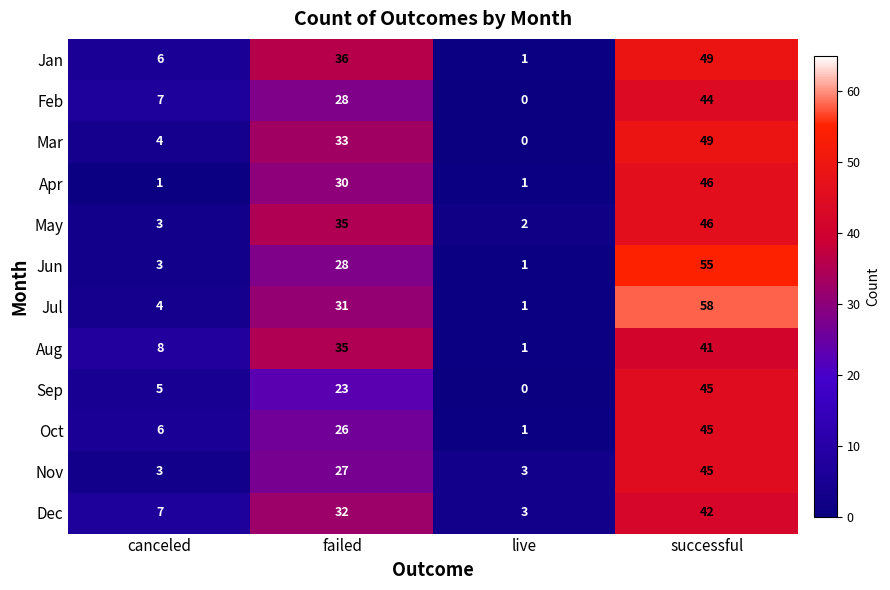

How many Feb values are between 7 and 44?

3